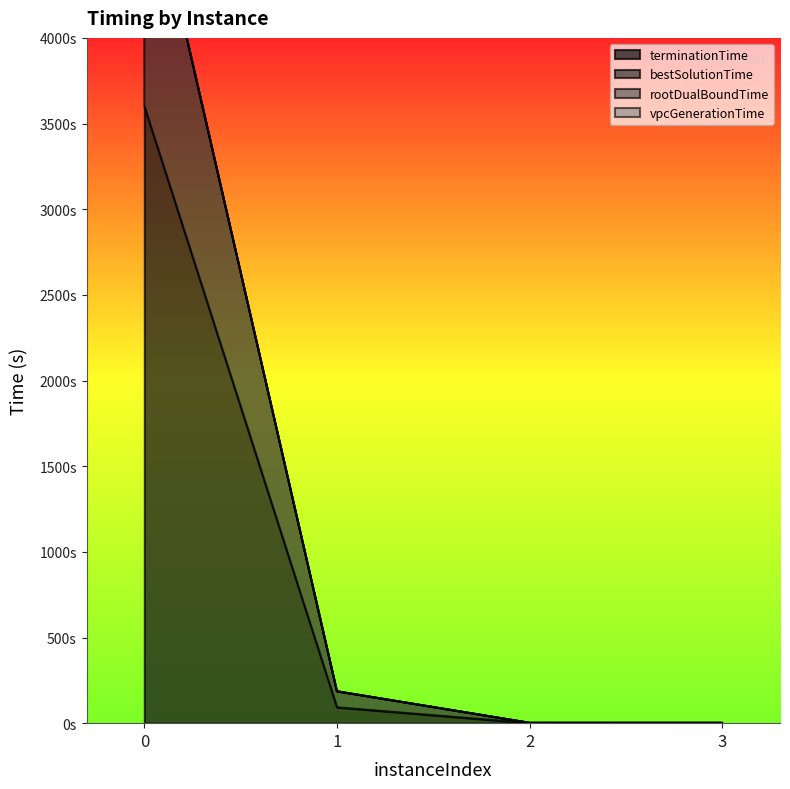

What is the spread (max minus min) of values at 2?

0.4